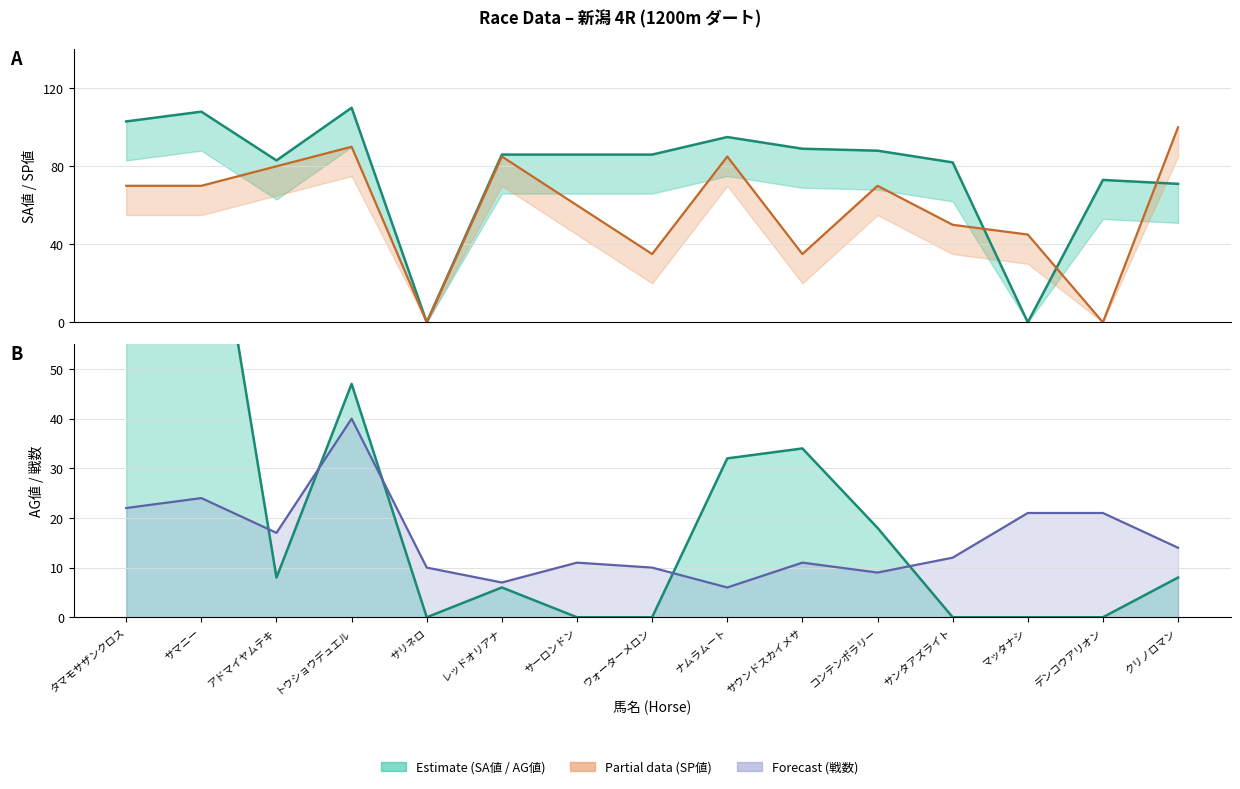

How many values in the SA値 series are below 86?

6